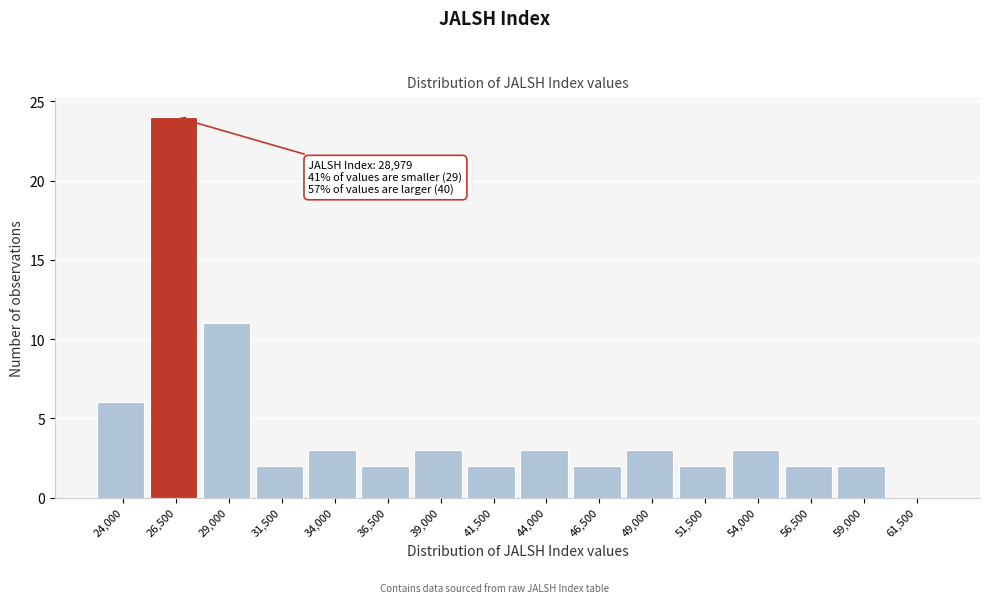

Reading left to right, list all the values displayed in this chart.

24,000=6	26,500=24	29,000=11	31,500=2	34,000=3	36,500=2	39,000=3	41,500=2	44,000=3	46,500=2	49,000=3	51,500=2	54,000=3	56,500=2	59,000=2	61,500=0